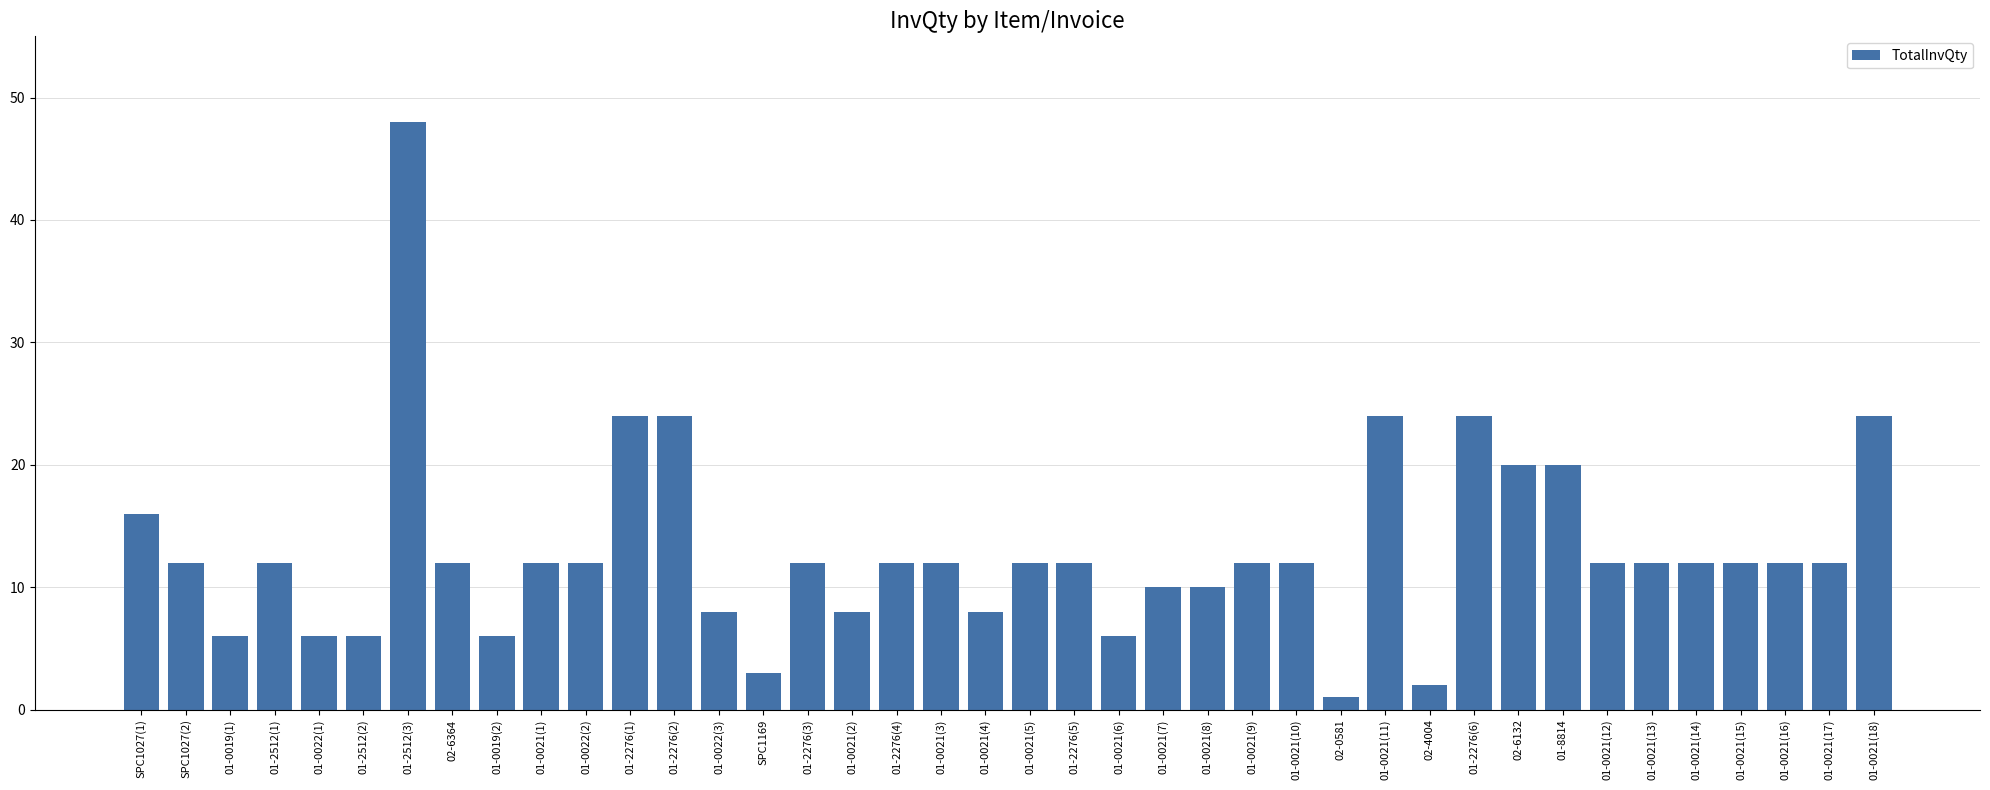

Where does the data first go above 12?

SPC1027(1)